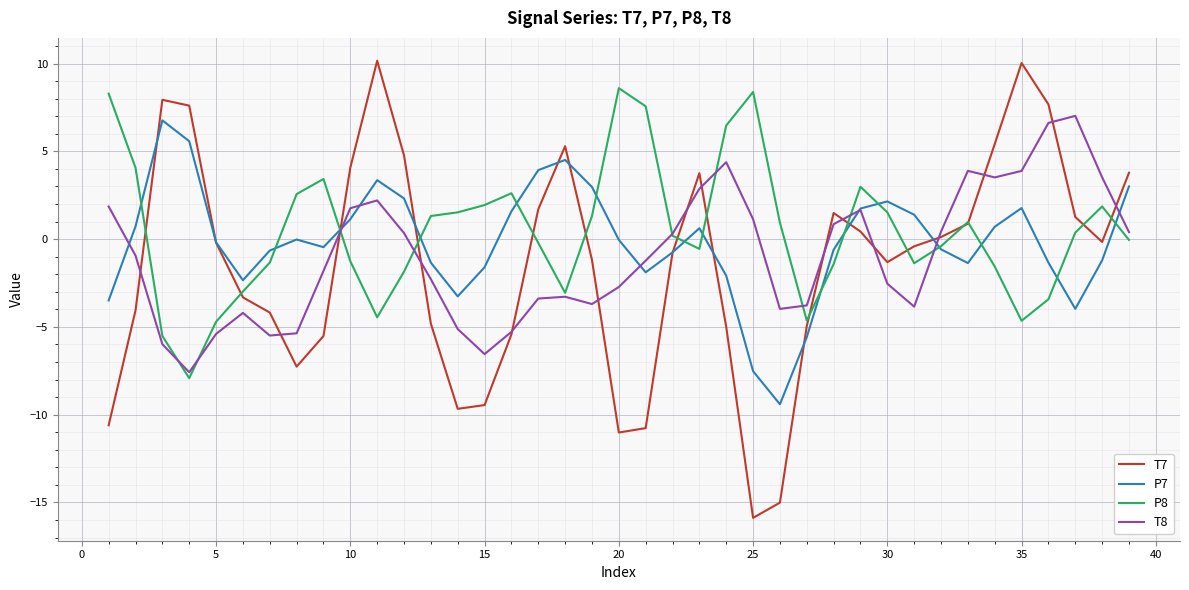

How many lines are shown in the chart?

4